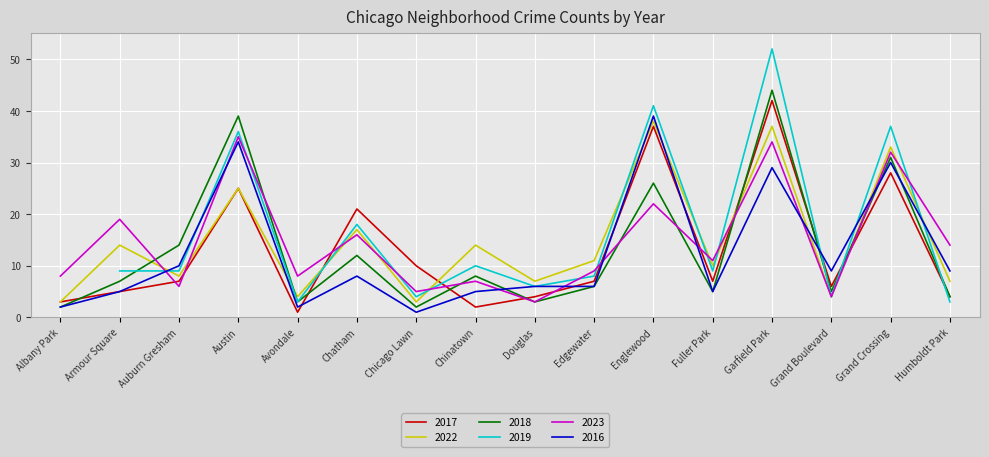

What is the difference between the highest and lowest values at Fuller Park?

6